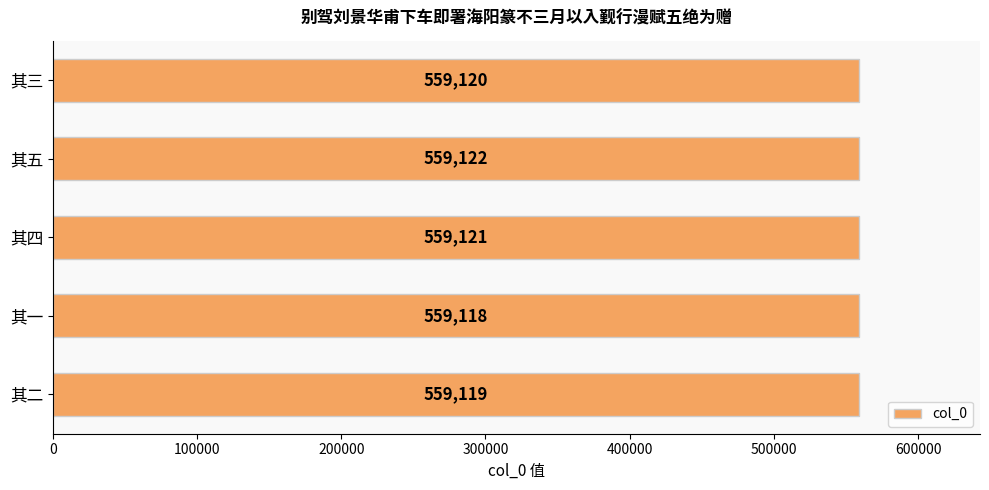

Count the values in the range 559119 to 559121.

3